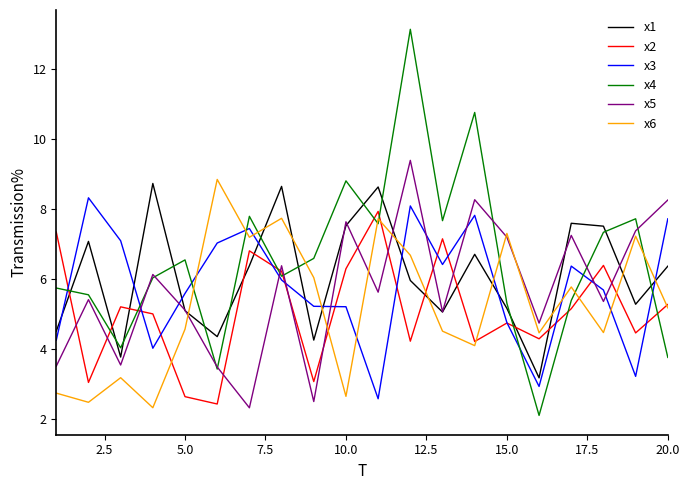

Which series has the widest spread of values?

x4